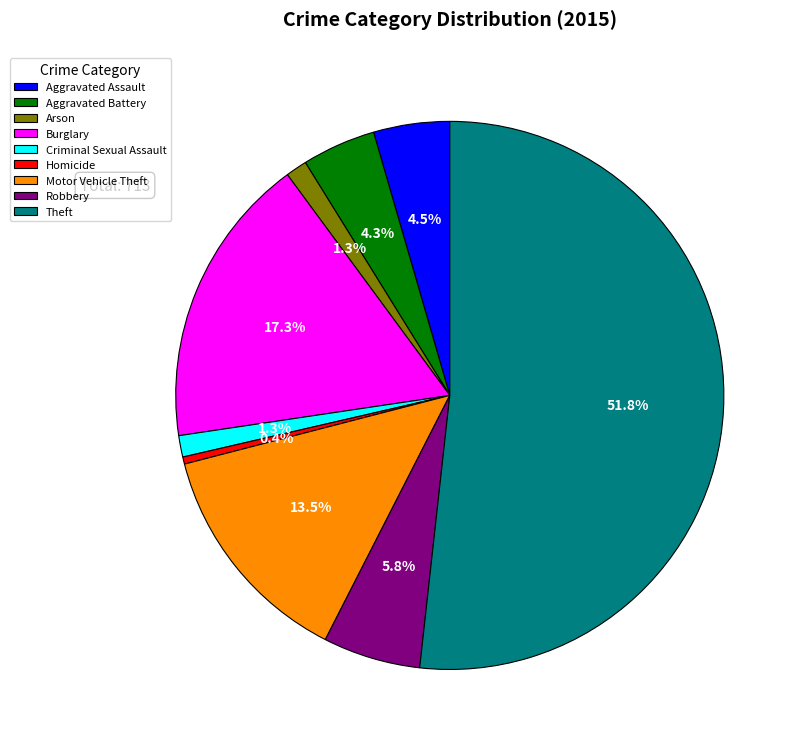

How many segments does this pie chart have?

9